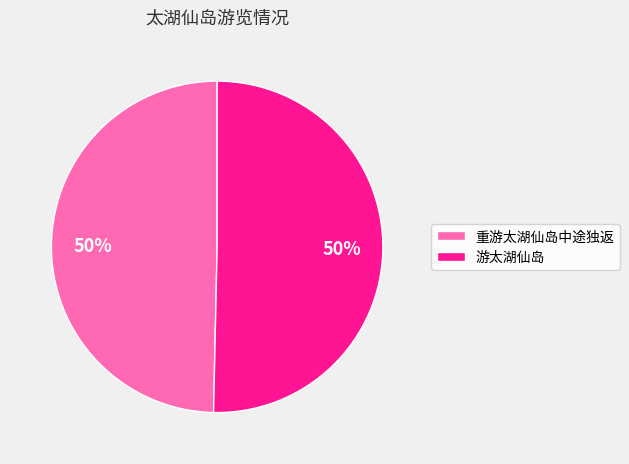

How many segments does this pie chart have?

2